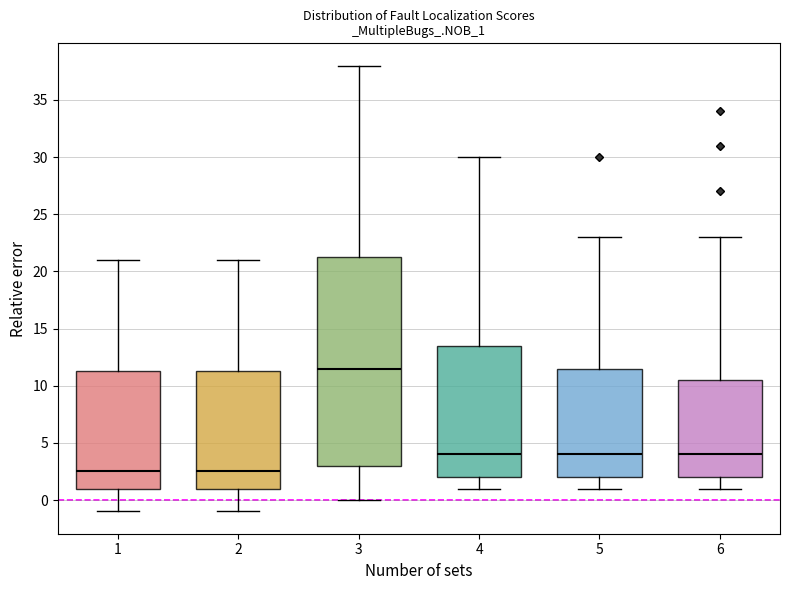

Where does the upper whisker of the box at x = 3 end on the y-axis? The values are not printed on the chart, so give them approximately, as read against the axis.

38.0